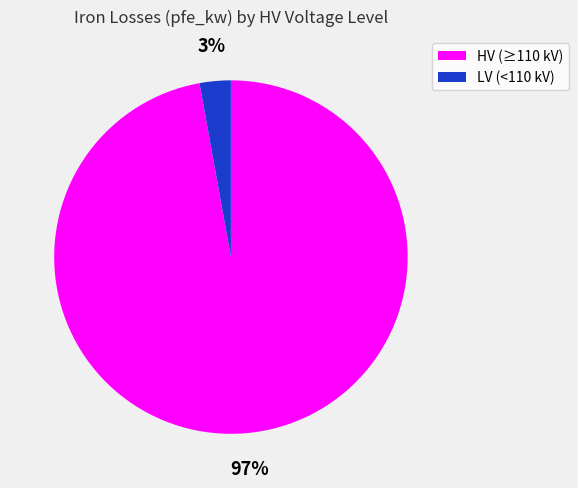

Is there any slice that represents more than half of the pie?

Yes